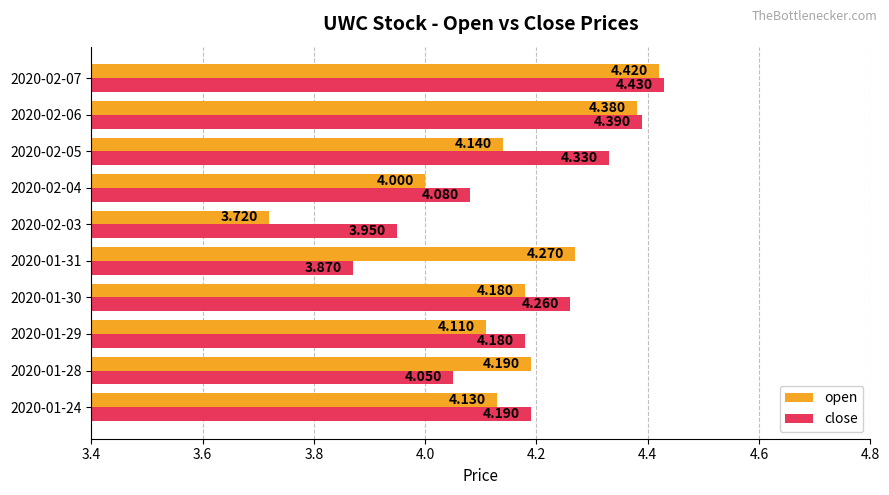

Rank the series at 2020-01-30 from lowest to highest value.

open, close